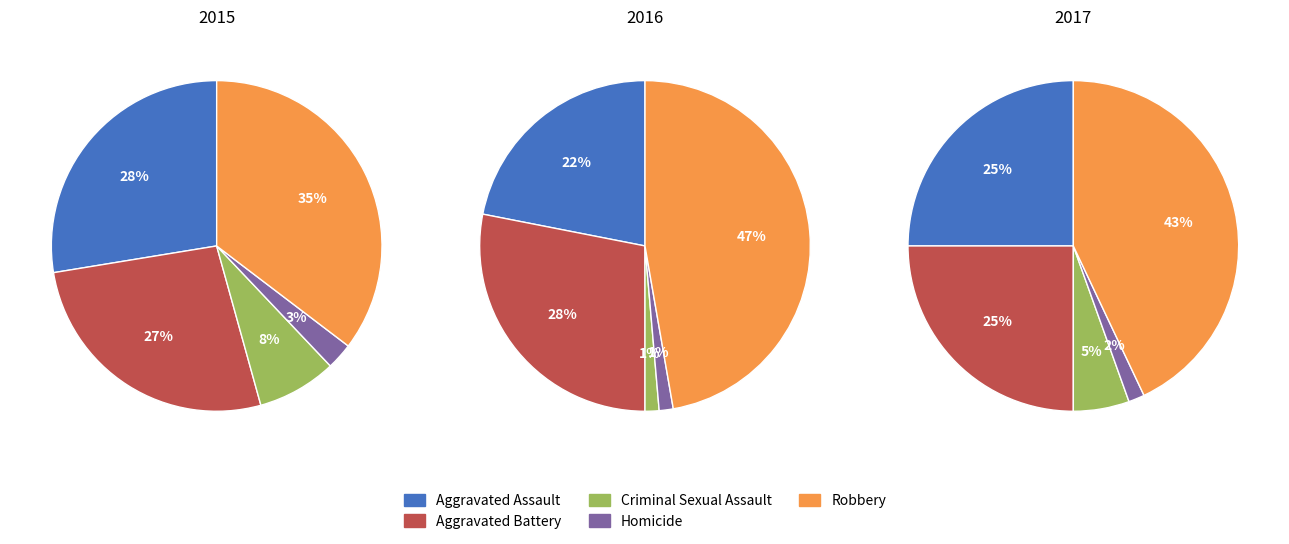

Which category has the smallest portion of the pie?

Criminal Sexual Assault